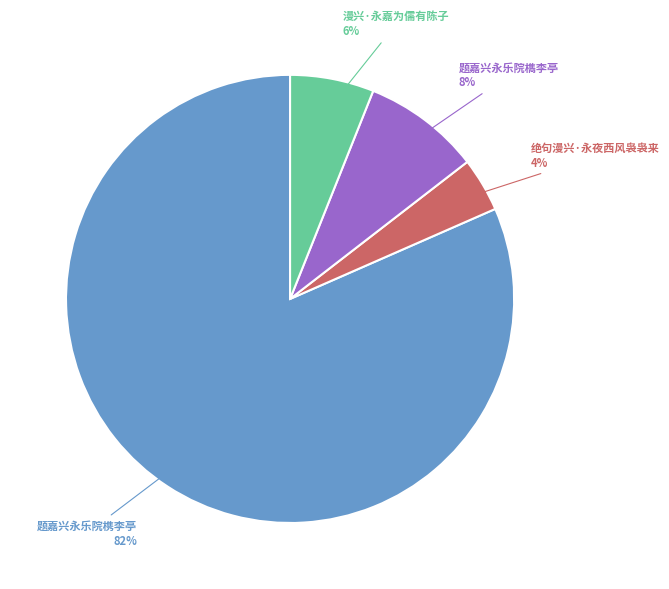

To the nearest percent, what is the difference between the largest and smallest slice percentages?

78%